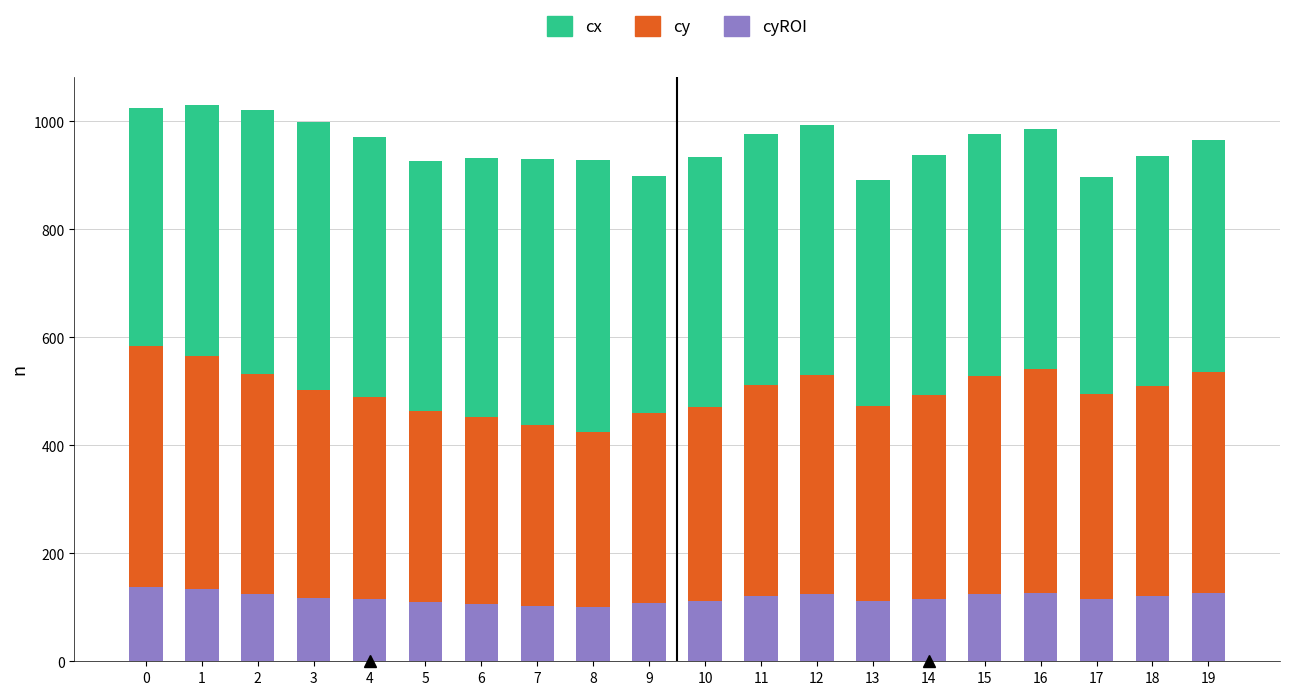

Are the bars horizontal?

No